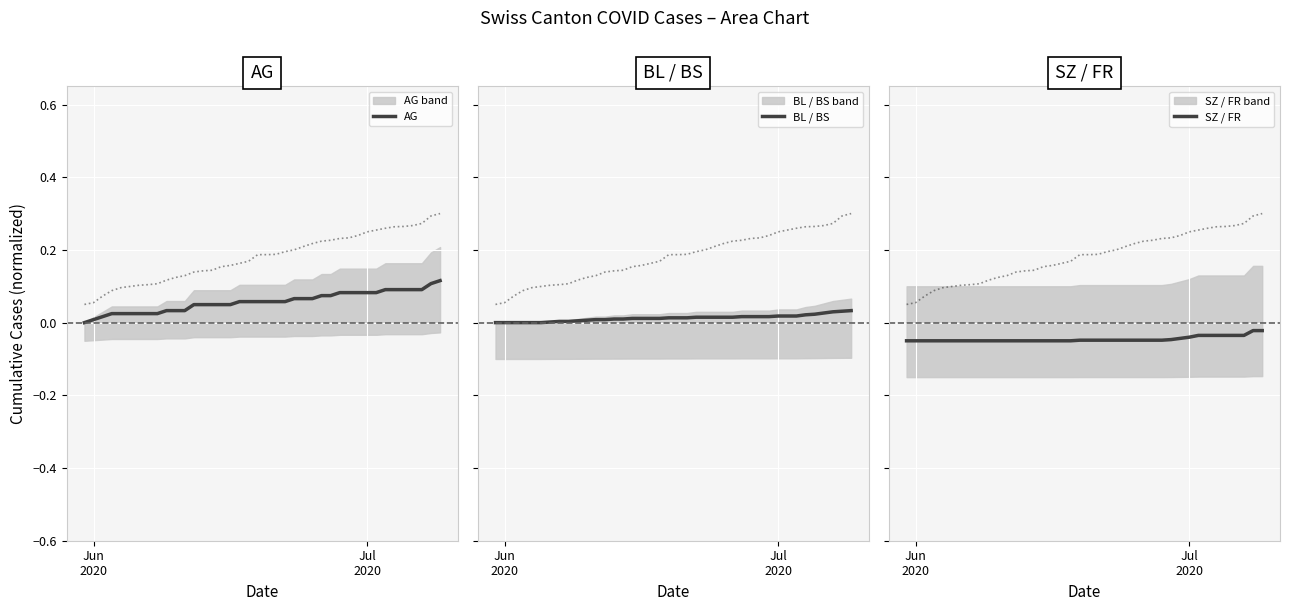

What is the minimum value shown in the chart?

-0.1